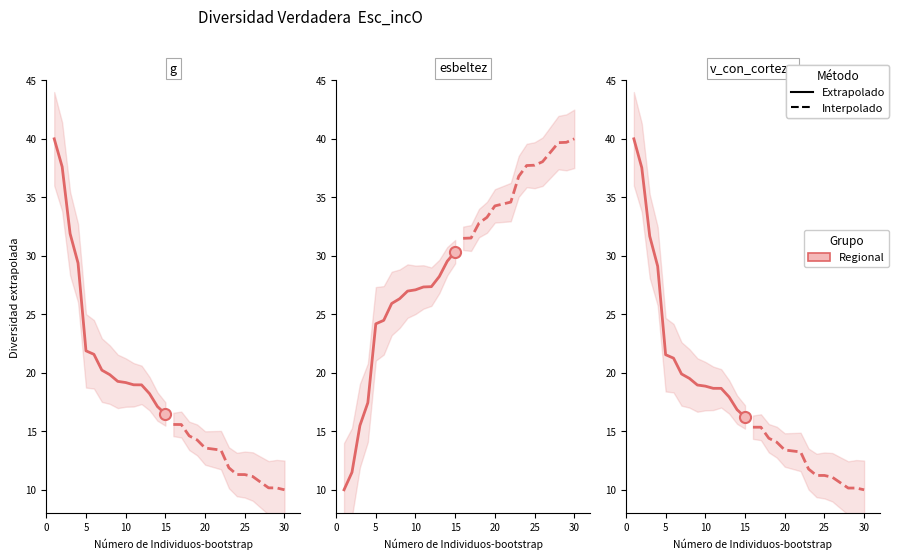

True or false: Interpolado has a value of 8.8 at 15.

False